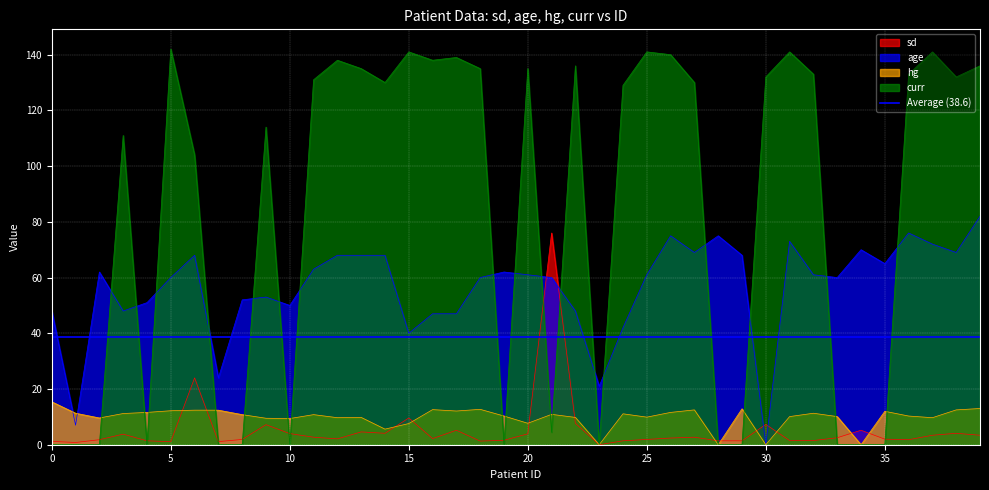

What are all the series names shown in the legend?

sd, age, hg, curr